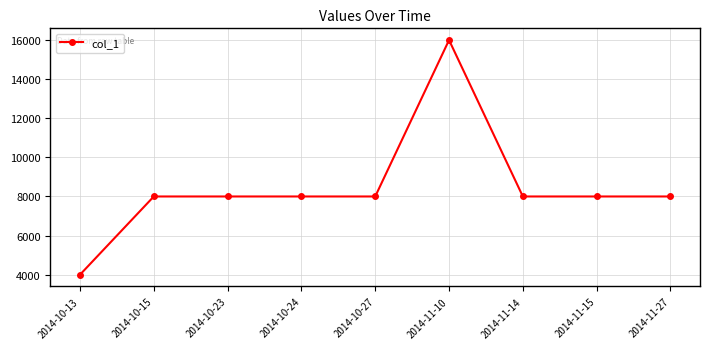

Reading right to left, transcribe all the data shown in this chart.

8000	8000	8000	16000	8000	8000	8000	8000	4000